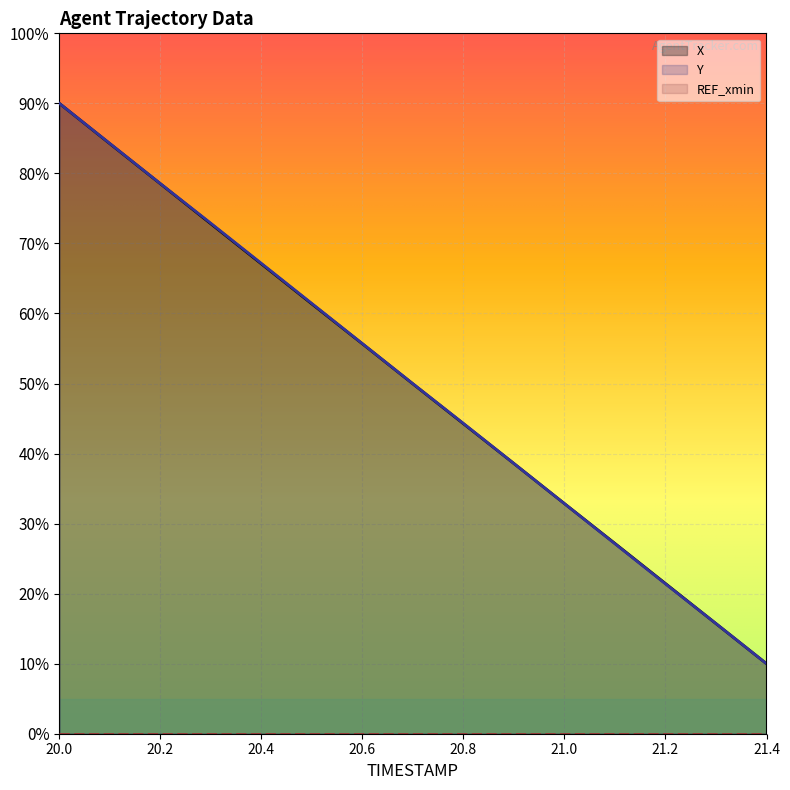

What is the minimum value shown in the chart?

0.0